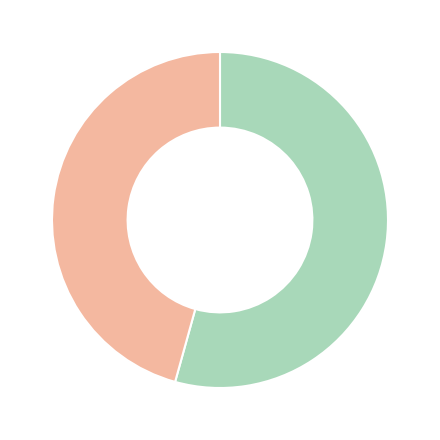

Is there any slice that represents more than half of the pie?

Yes